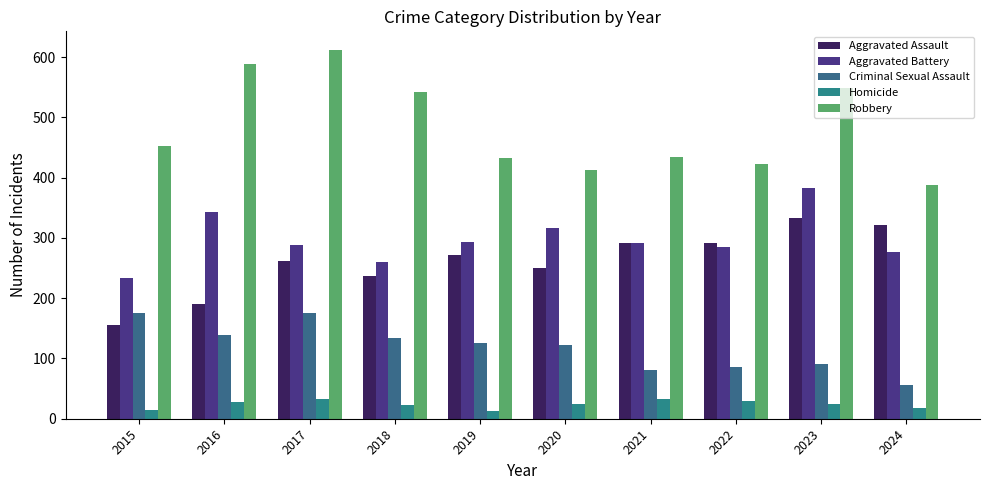

Reading right to left, list all the values displayed in this chart.

Aggravated Assault: 322	333	291	291	250	271	237	262	191	155
Aggravated Battery: 277	382	285	291	317	293	260	288	343	233
Criminal Sexual Assault: 56	90	85	81	122	125	134	175	139	175
Homicide: 18	25	29	32	24	13	23	32	27	15
Robbery: 388	548	423	434	413	433	542	612	589	453